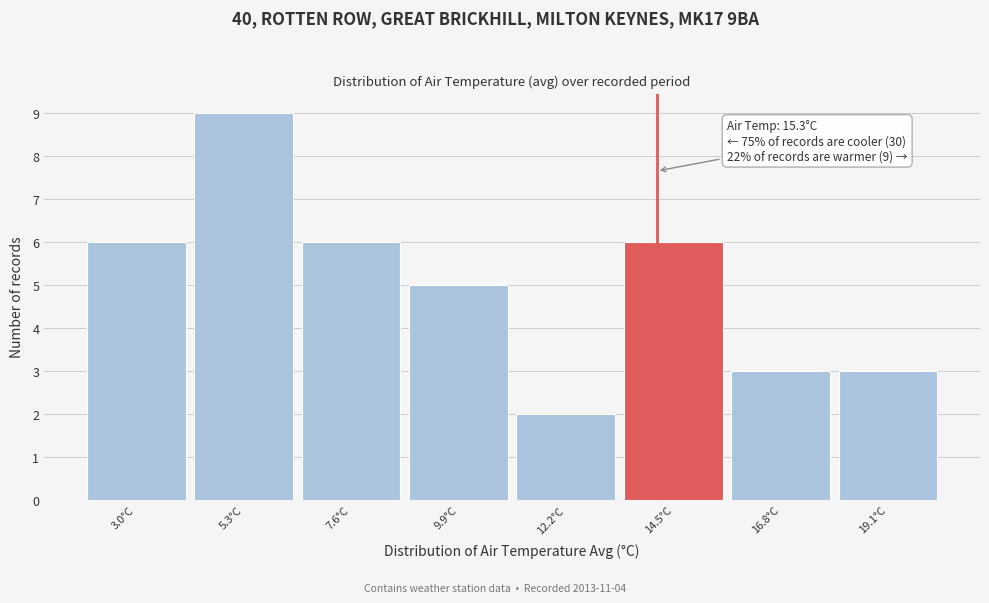

Reading left to right, transcribe all the data shown in this chart.

6	9	6	5	2	6	3	3